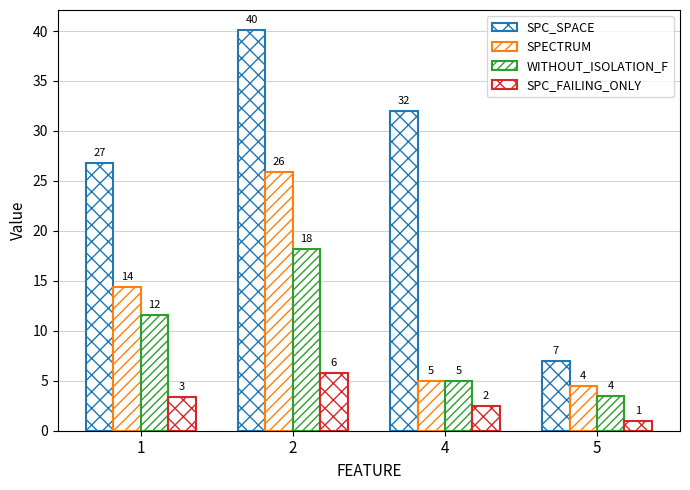

At 4, list the series in order from smallest to largest.

SPC_FAILING_ONLY, SPECTRUM, WITHOUT_ISOLATION_F, SPC_SPACE